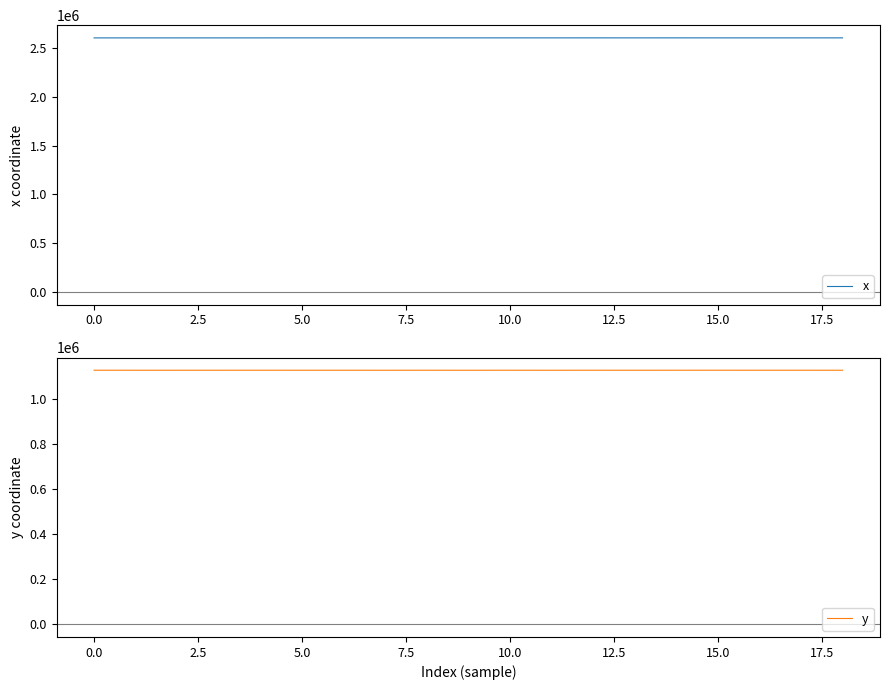

Is this an area chart (filled region under the line)?

No